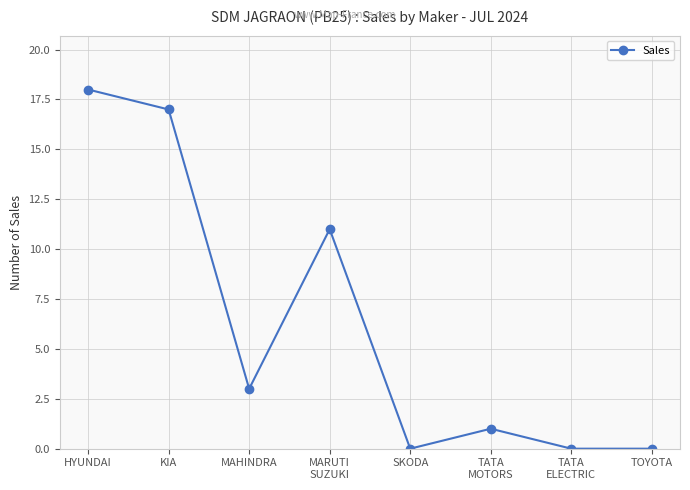

True or false: the data shows 9 at KIA.

False